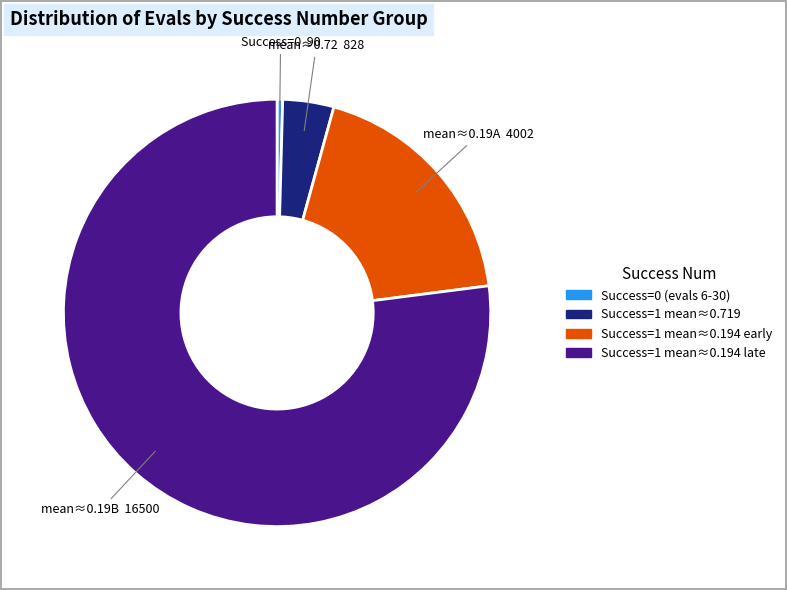

Does any single category account for the majority?

Yes